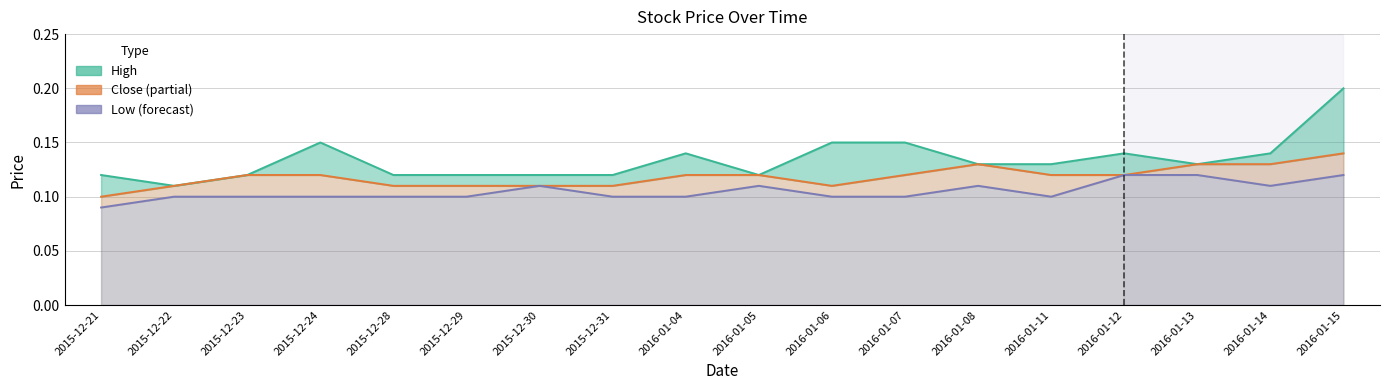

Is the value of Low at 2015-12-28 greater than the value of High at 2015-12-31?

No